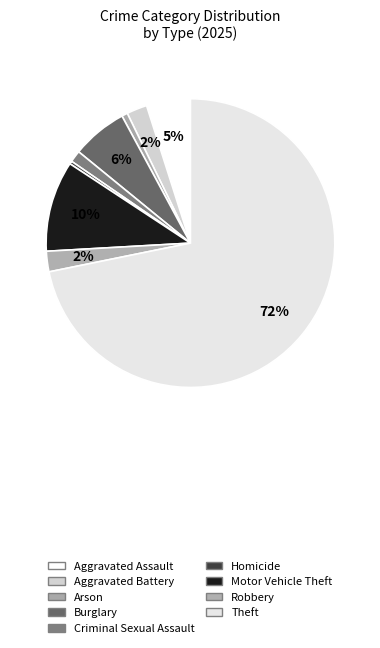

How many slices are in this pie chart?

9